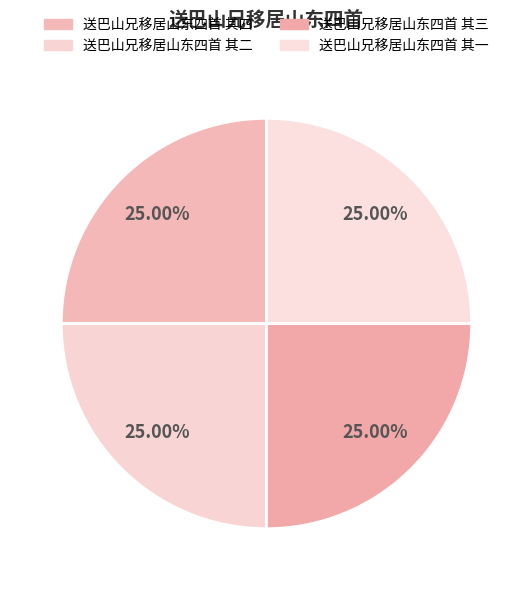

Is there any slice that represents more than half of the pie?

No